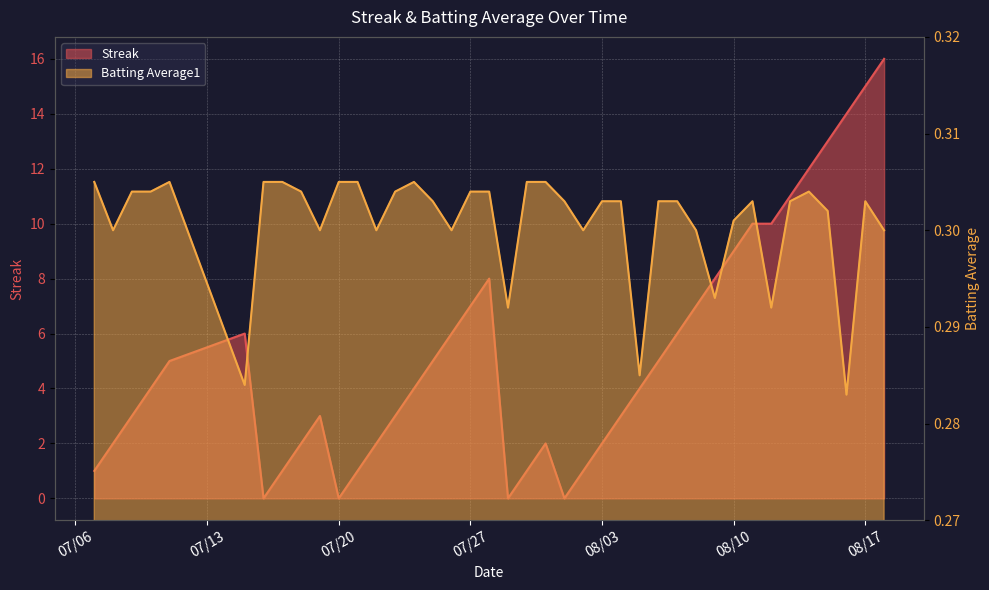

What value does the Batting Average1 series have at 08/10?

0.3